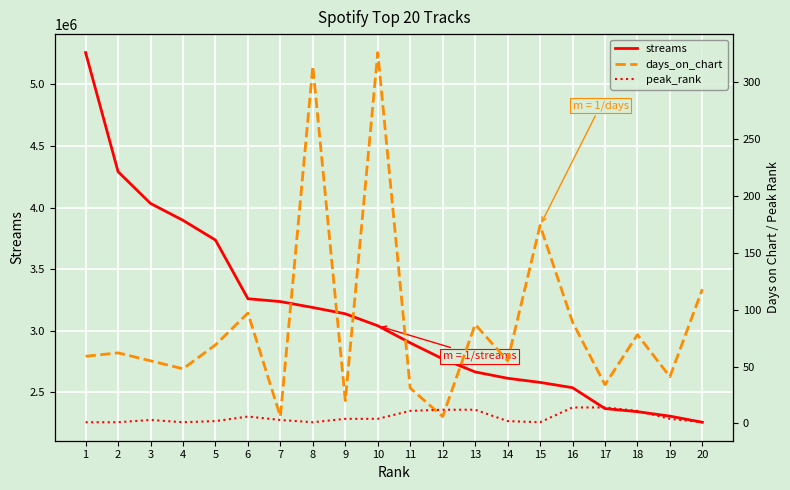

Reading left to right, transcribe all the data shown in this chart.

streams: 5258599	4290834	4032844	3895907	3735524	3258833	3235582	3187462	3136490	3039231	2900147	2770308	2664274	2612507	2579043	2536018	2366365	2341094	2304773	2255331
days_on_chart: 59	62	55	48	69	97	6	314	20	326	31	6	87	55	174	89	34	78	41	118
peak_rank: 1	1	3	1	2	6	3	1	4	4	11	12	12	2	1	14	14	11	4	1